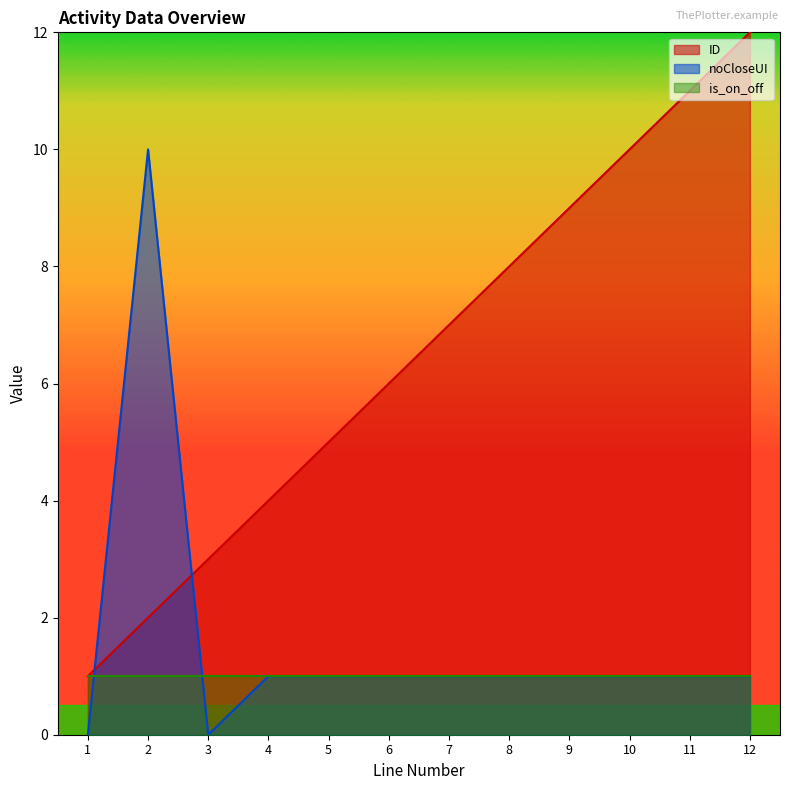

The noCloseUI series shows 0 at 9. True or false?

False